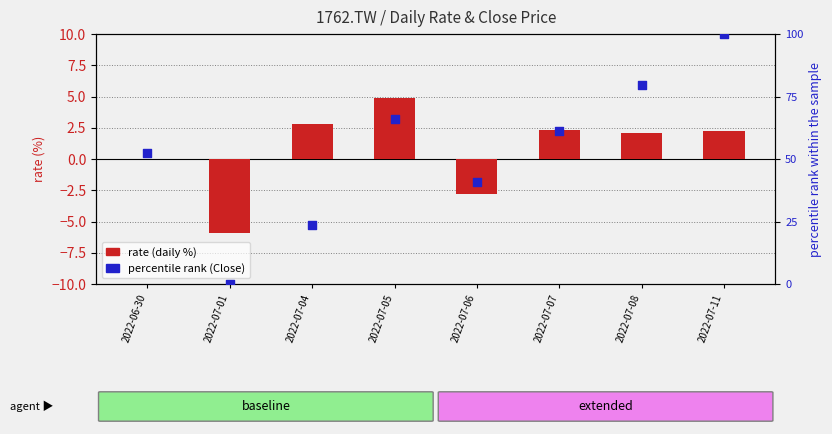

What are all the series names shown in the legend?

rate (daily %), percentile rank (Close)